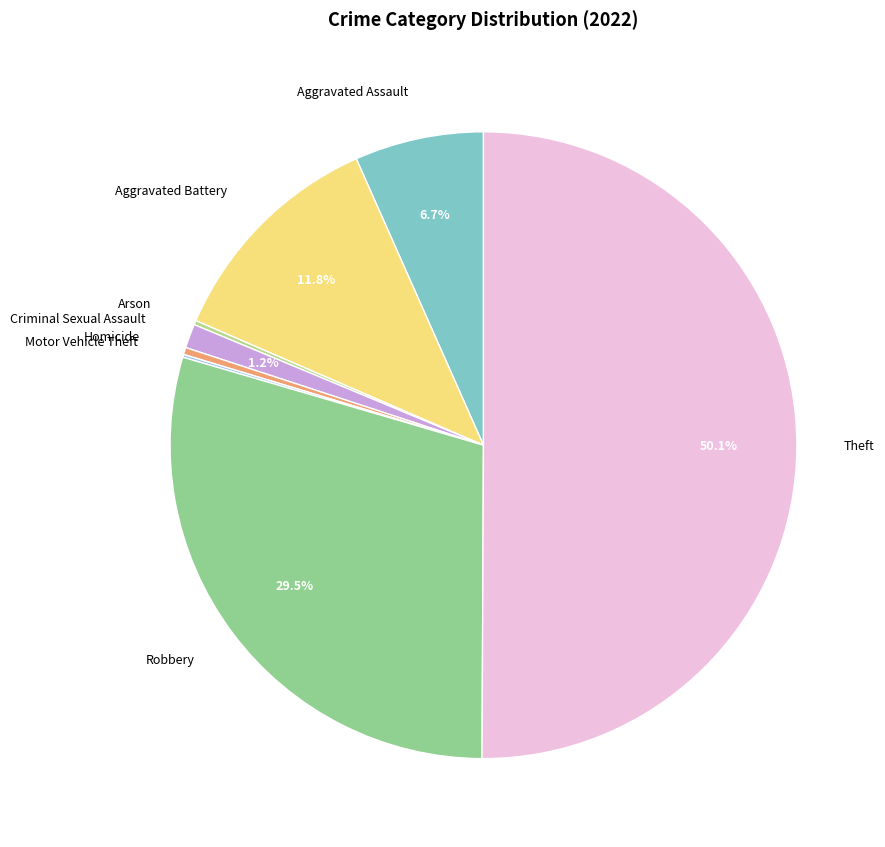

Which category has the biggest portion of the pie?

Theft